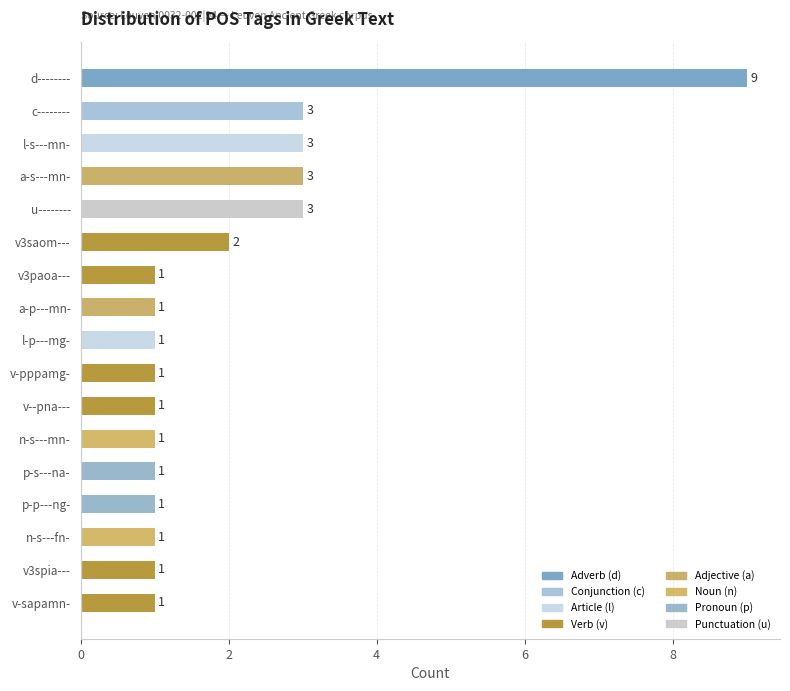

How many categories are shown in the chart?

17